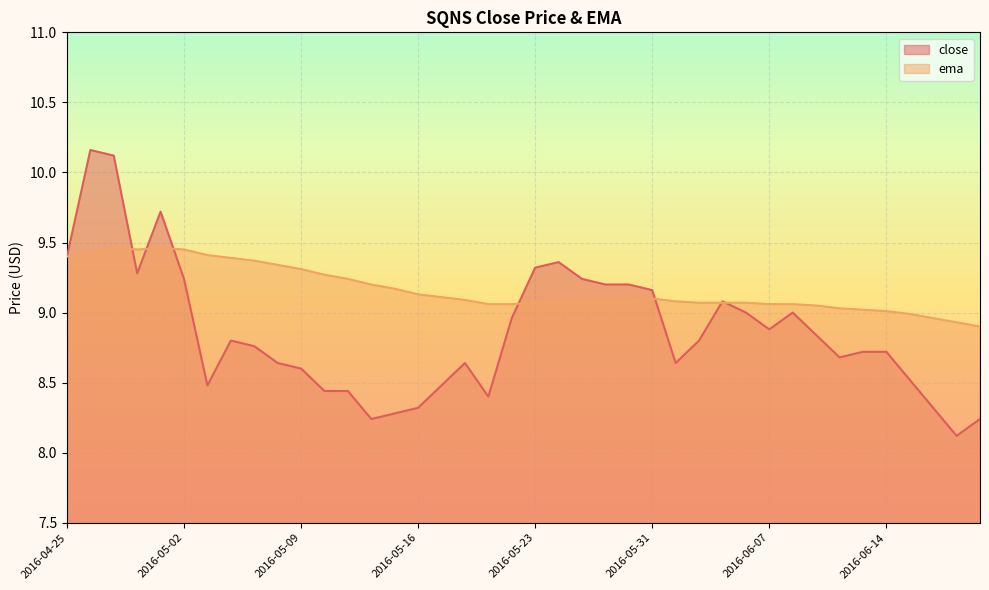

True or false: close and ema intersect in this chart.

True